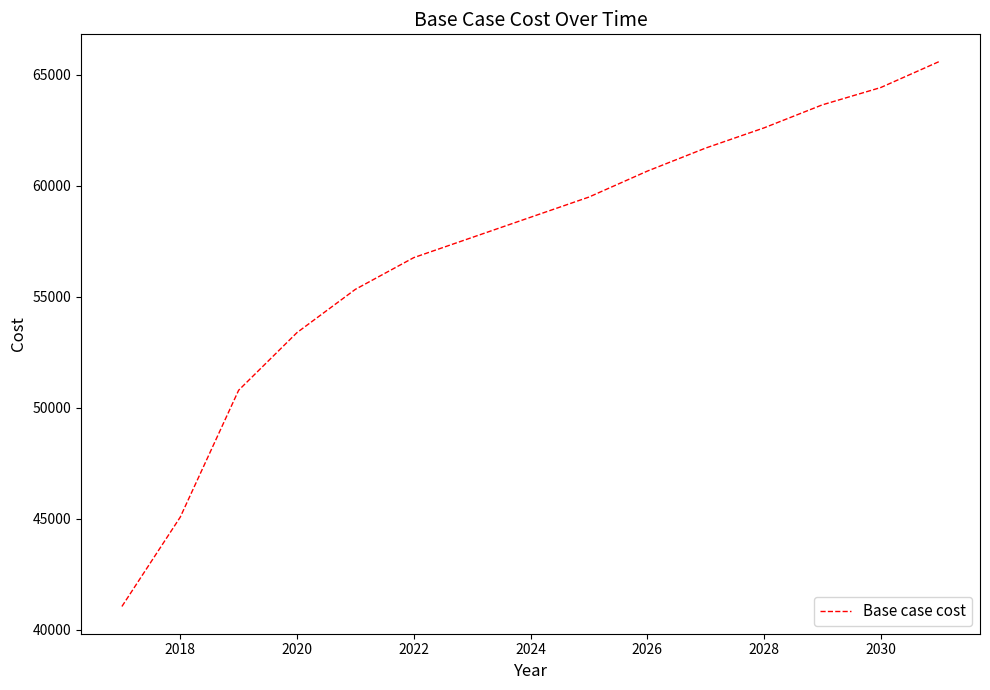

What is the smallest value displayed?

41054.6